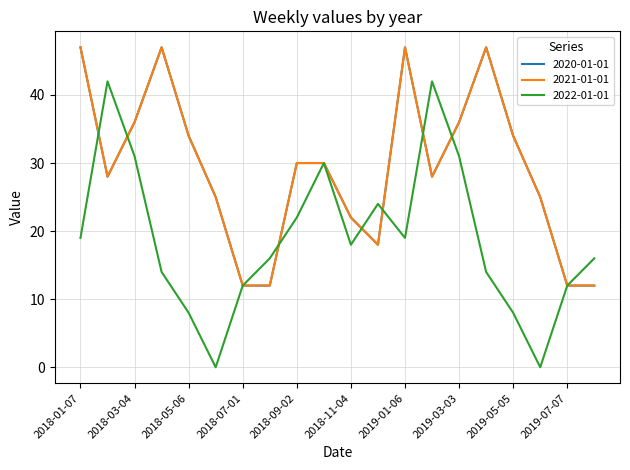

Reading right to left, what are all the values shown in this chart?

2020-01-01: 12	12	25	34	47	36	28	47	18	22	30	30	12	12	25	34	47	36	28	47
2021-01-01: 12	12	25	34	47	36	28	47	18	22	30	30	12	12	25	34	47	36	28	47
2022-01-01: 16	12	0	8	14	31	42	19	24	18	30	22	16	12	0	8	14	31	42	19